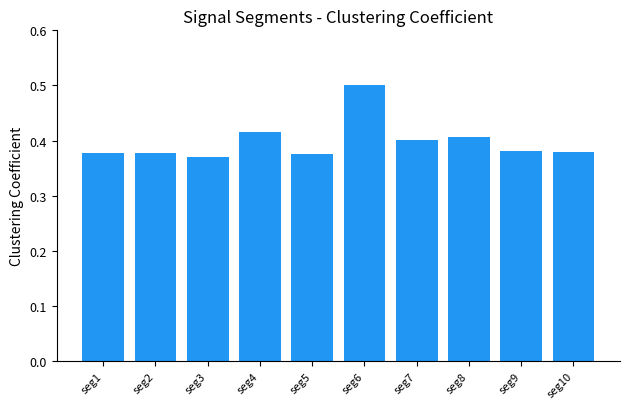

What is the sum of the values at seg5 and seg6?

0.9